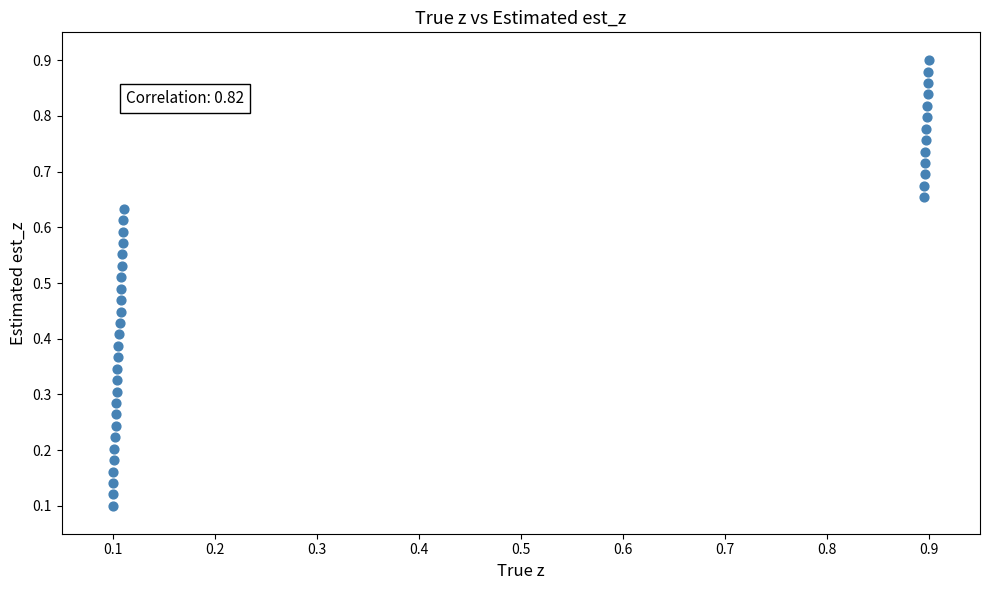

How many data points are displayed?

40